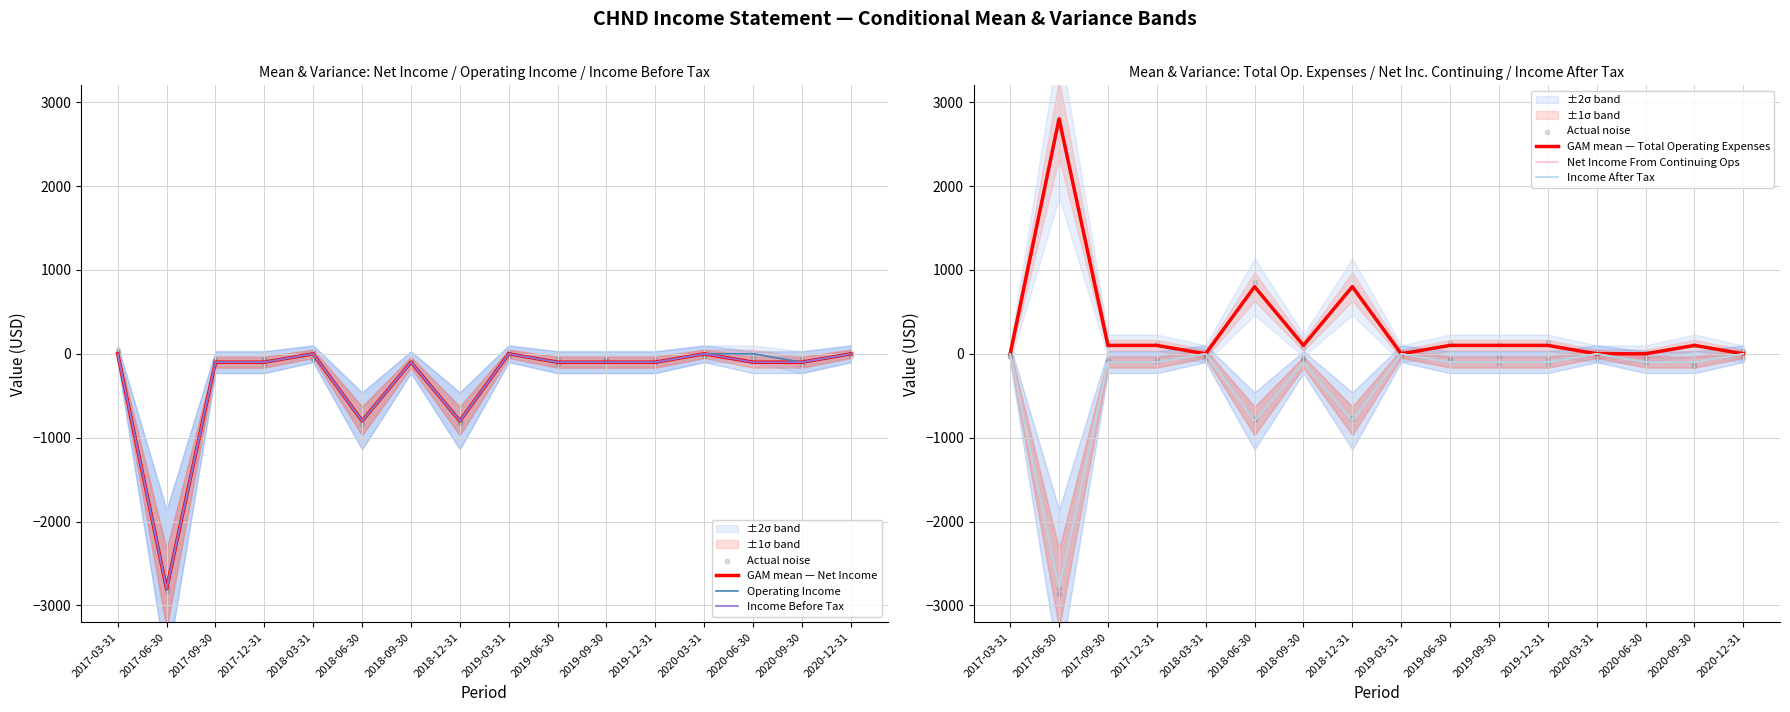

Which series contains the highest Y value?

Total Operating Expenses